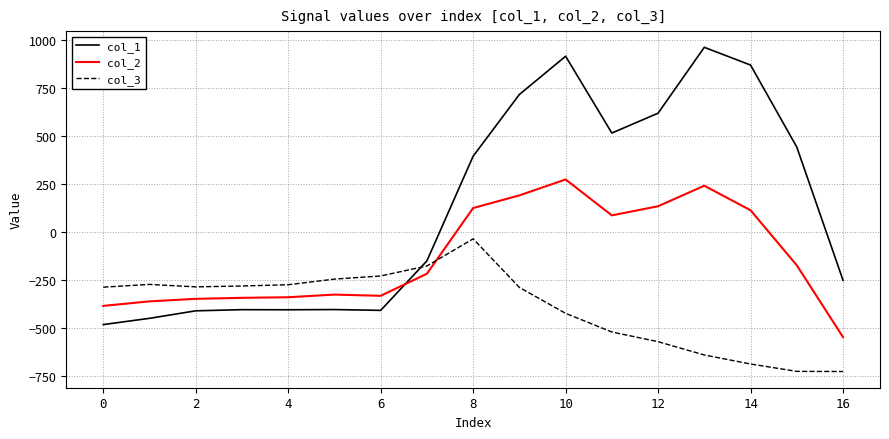

Rank the series by their maximum value, from lowest to highest.

col_3, col_2, col_1